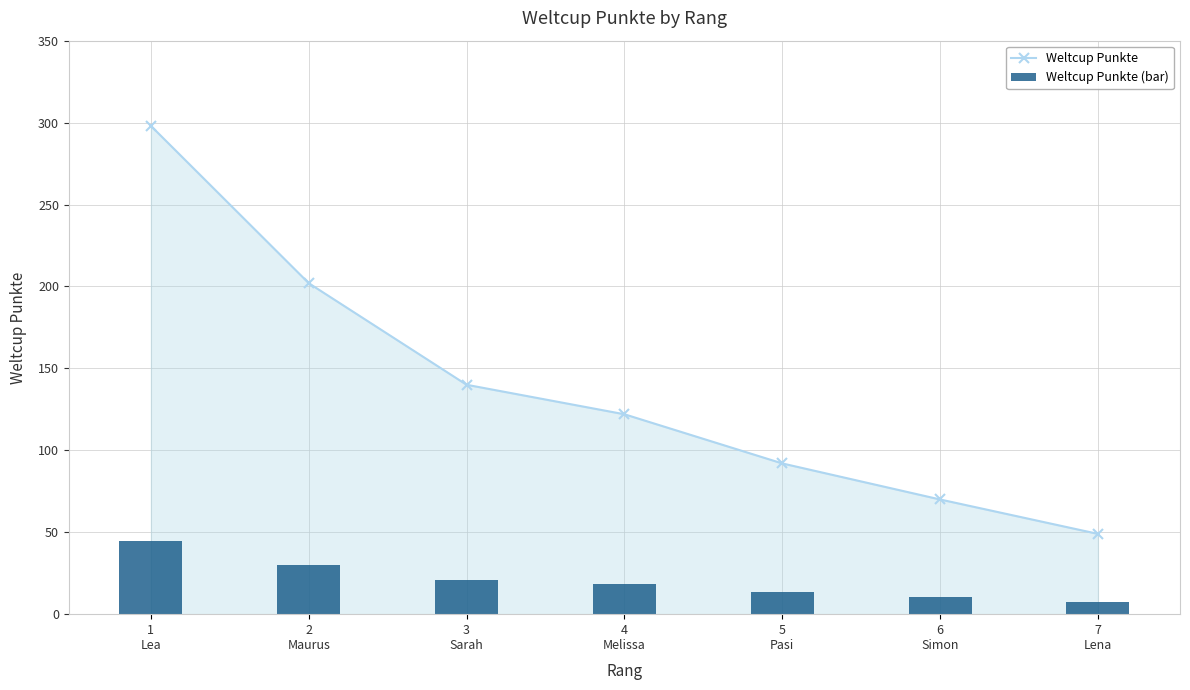

What is the label of the 3rd bar from the left?

3
Sarah